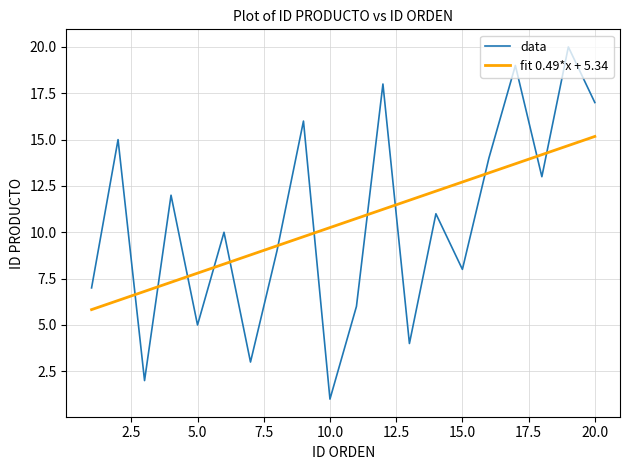

How many intersections are there between data and fit 0.49*x + 5.34?

12